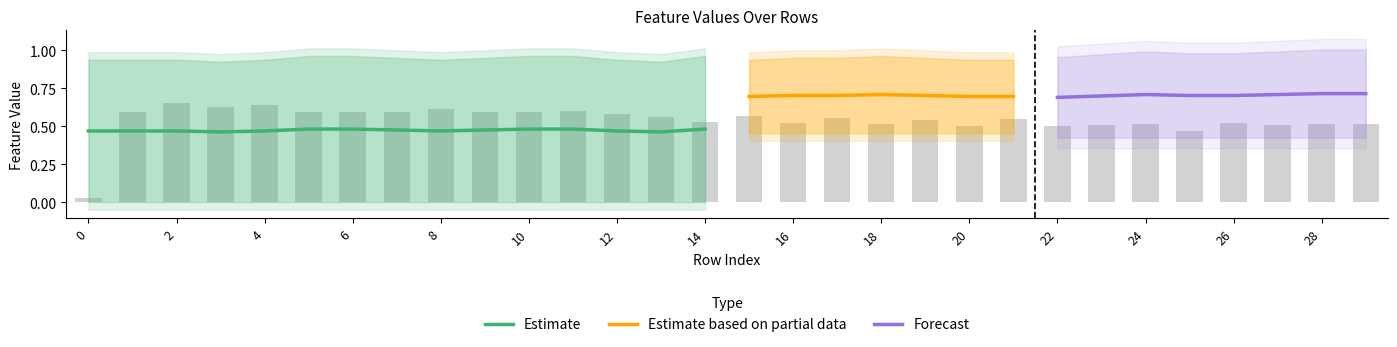

The Estimate series shows 0.3 at 12. True or false?

False